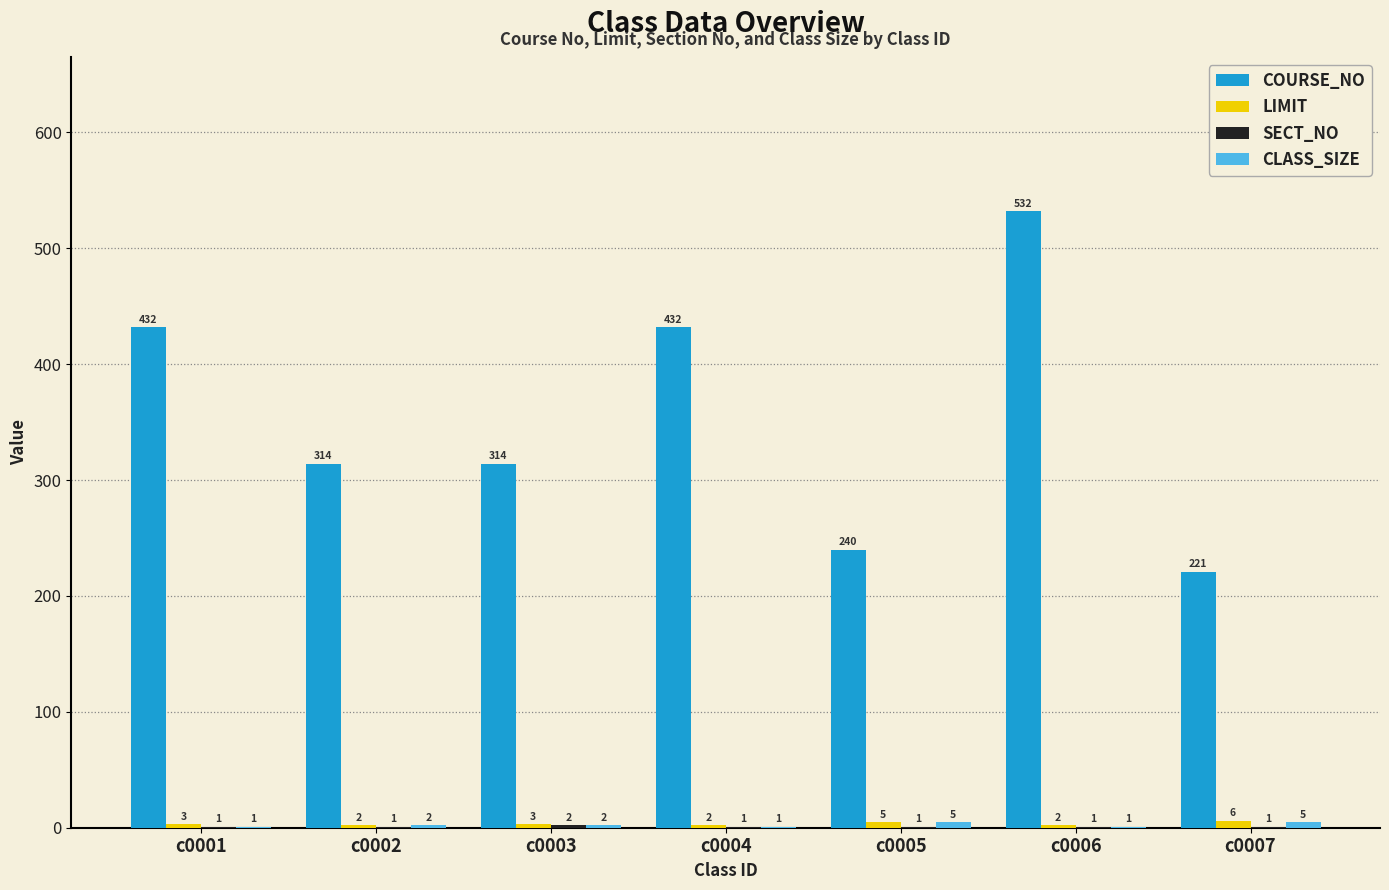

Read the COURSE_NO value at c0007, to the nearest 10.

220